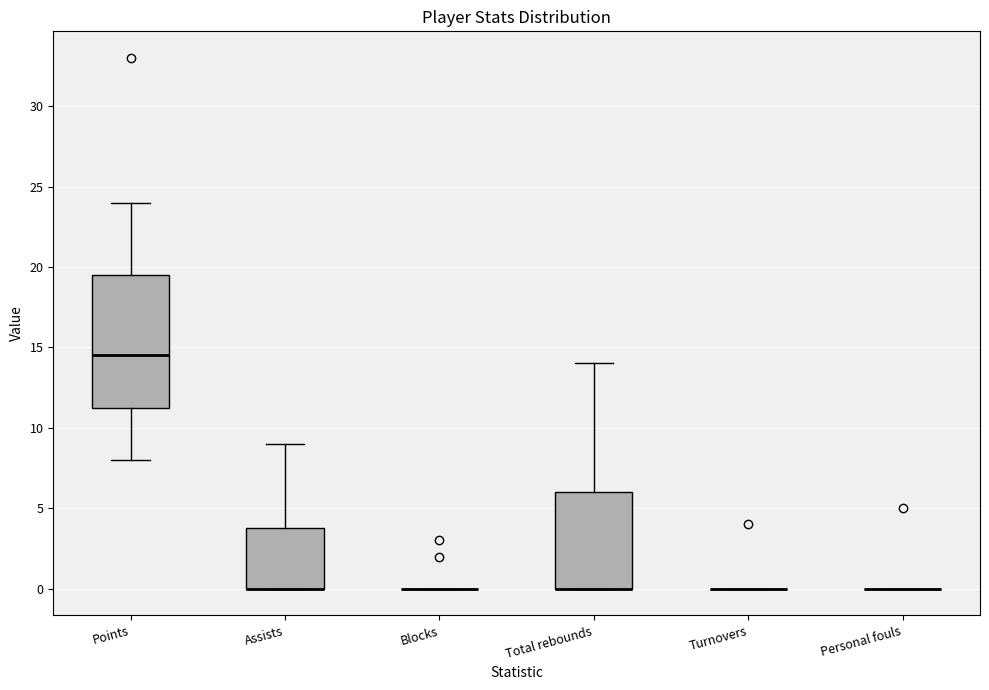

Reading left to right, read every box against the y-axis: the position of its median line, the range the box covers, and the ends of its whiskers. The values are not printed on the chart, so give them approximately, as read against the axis.

Points: median 14.5, box 11.5 to 19.5, whiskers 8.0 to 24.0
Assists: median 0.0 (drawn on the box's lower edge), box 0.0 to 4.0, whiskers 0.0 to 9.0
Blocks: box collapsed to a line at 0.0, whiskers 0.0 to 0.0
Total rebounds: median 0.0 (drawn on the box's lower edge), box 0.0 to 6.0, whiskers 0.0 to 14.0
Turnovers: box collapsed to a line at 0.0, whiskers 0.0 to 0.0
Personal fouls: box collapsed to a line at 0.0, whiskers 0.0 to 0.0